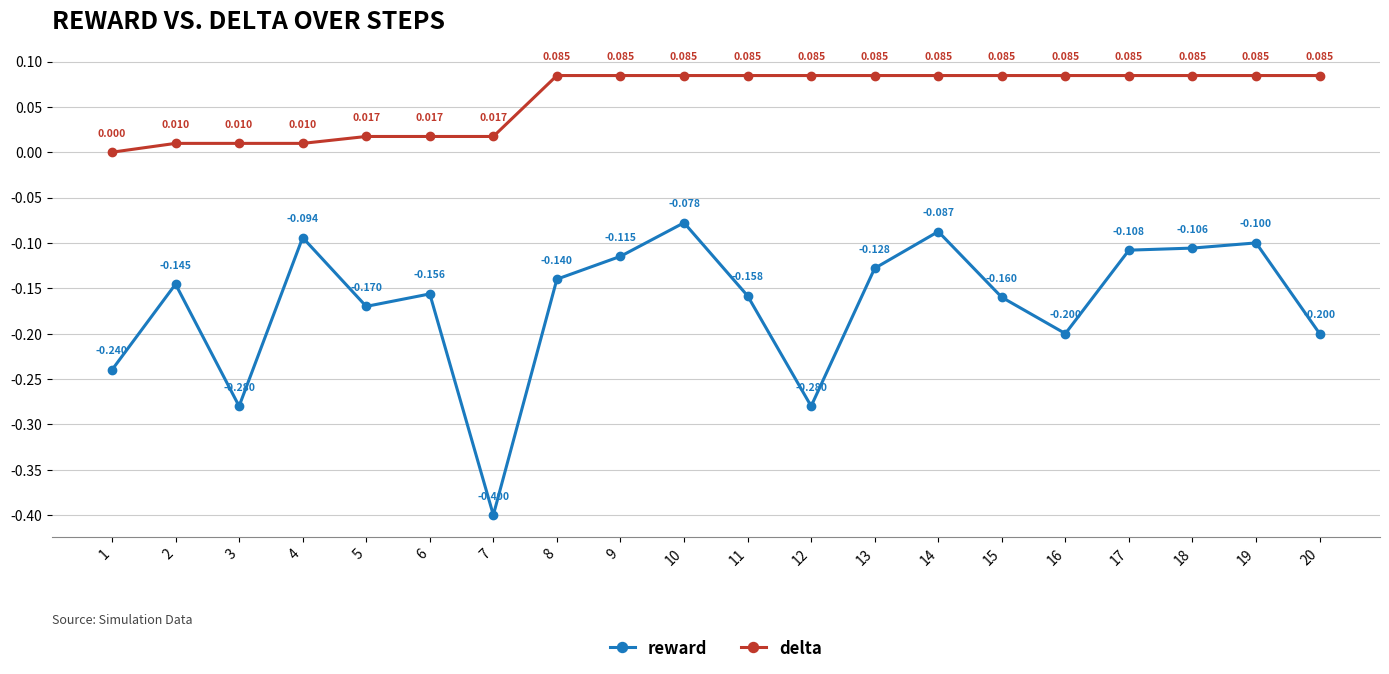

At 16, list the series in order from smallest to largest.

reward, delta